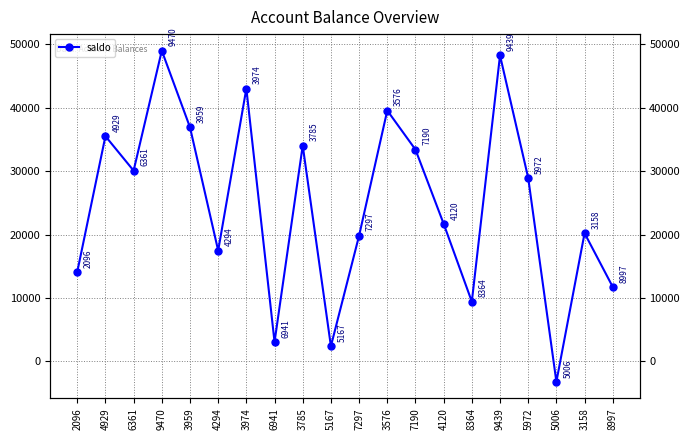

What is the label of the 13th point from the right?

6941